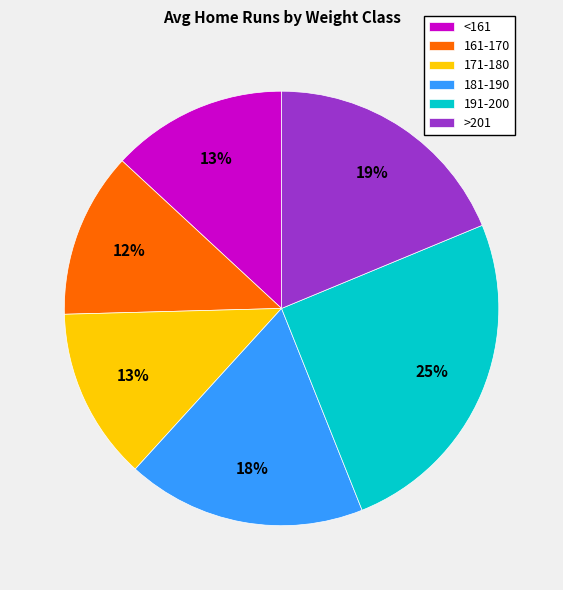

To the nearest percent, what portion does 171-180 represent?

13%